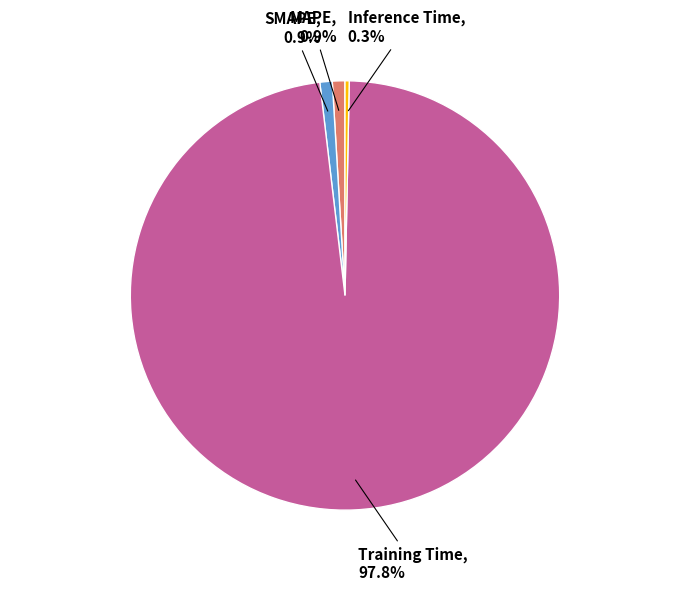

Which category has the smallest portion of the pie?

Inference Time